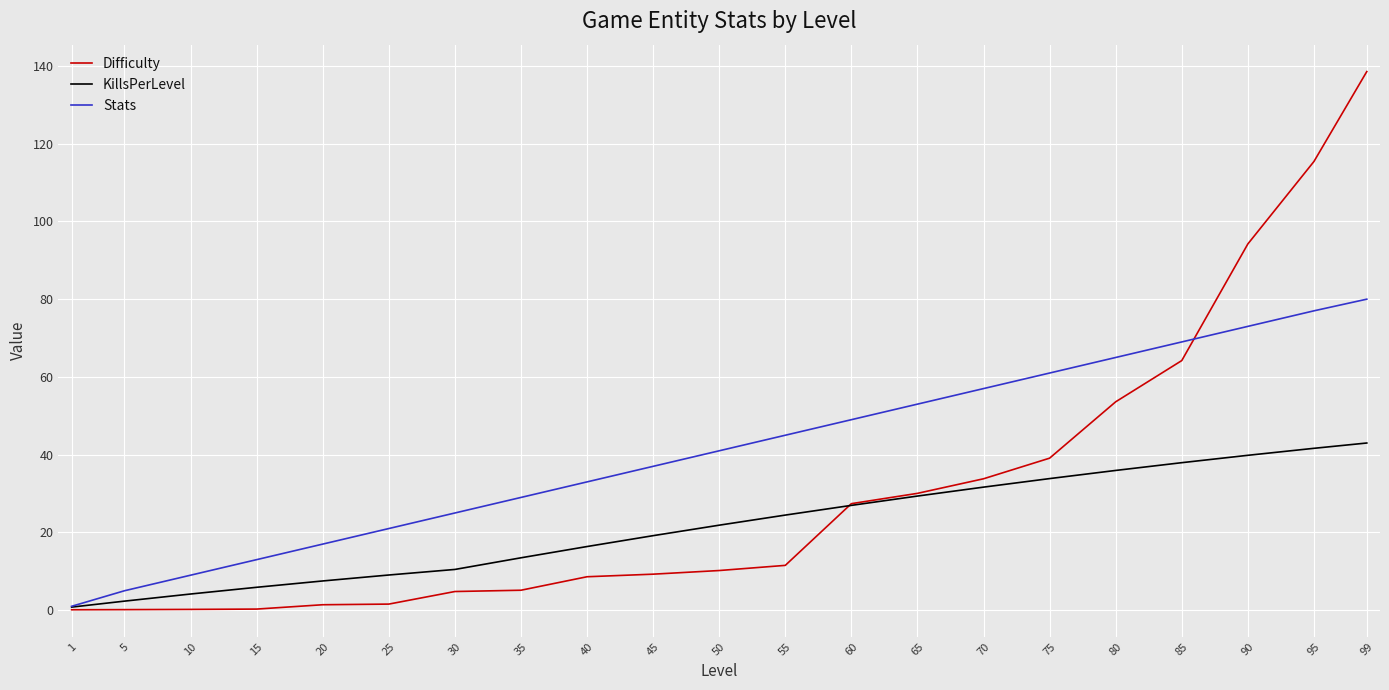

Rank the series at 75 from highest to lowest value.

Stats, Difficulty, KillsPerLevel